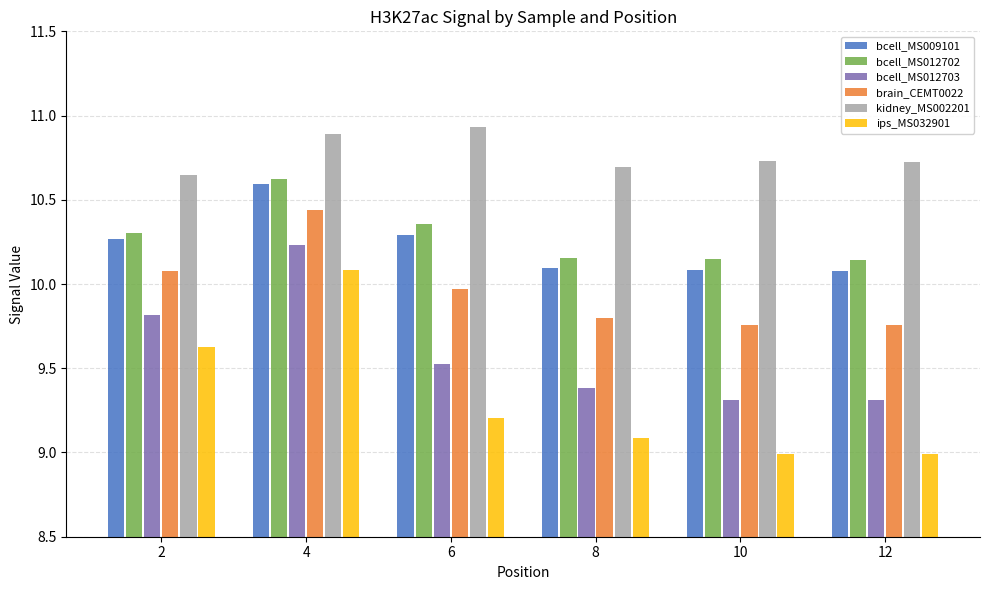

What is the difference between the maximum and minimum values in the bcell_MS012703 series?

0.9